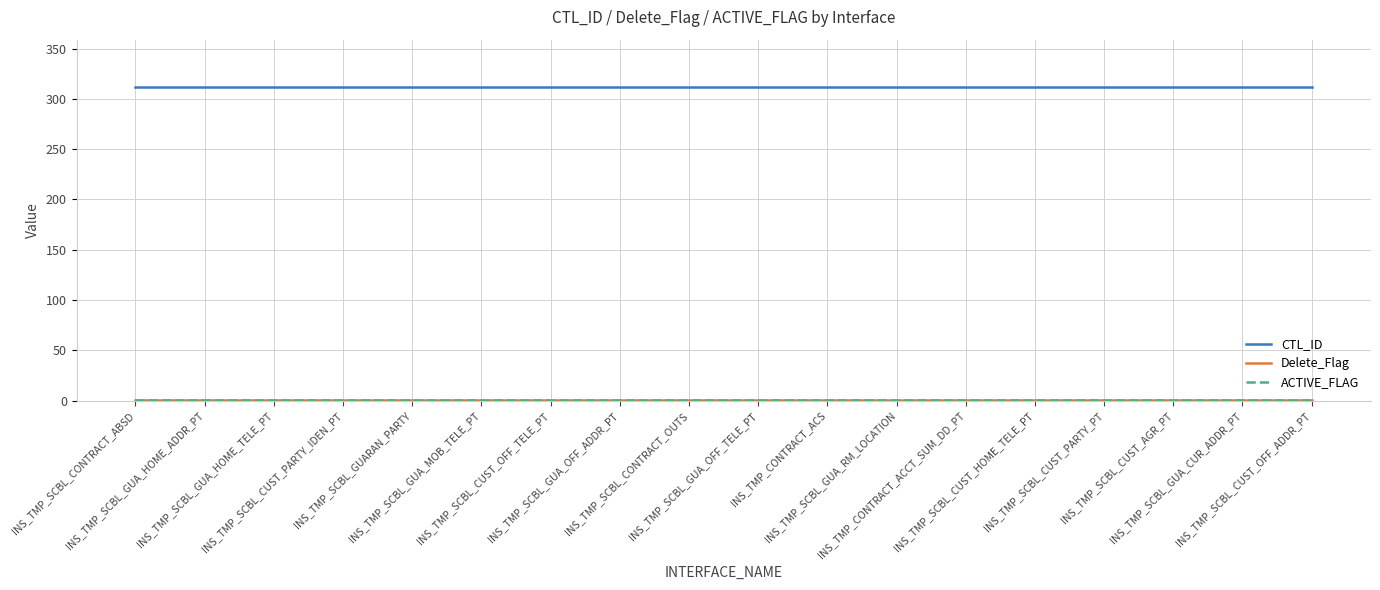

Rank the series by their maximum value, from highest to lowest.

CTL_ID, Delete_Flag, ACTIVE_FLAG